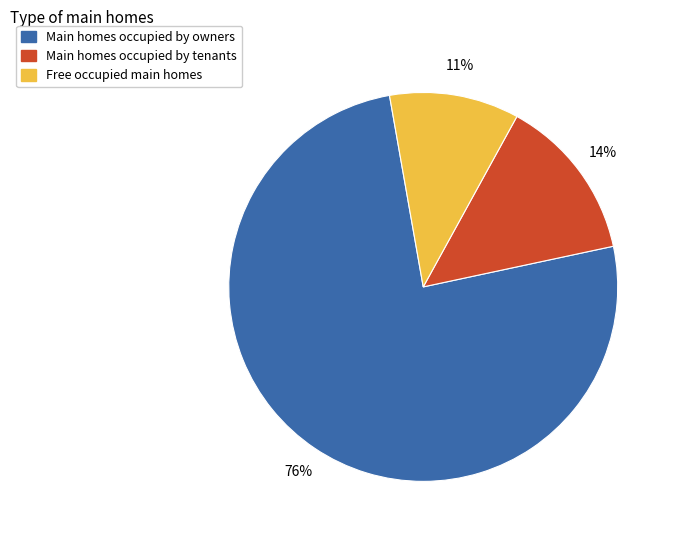

Is there a majority slice in this chart?

Yes